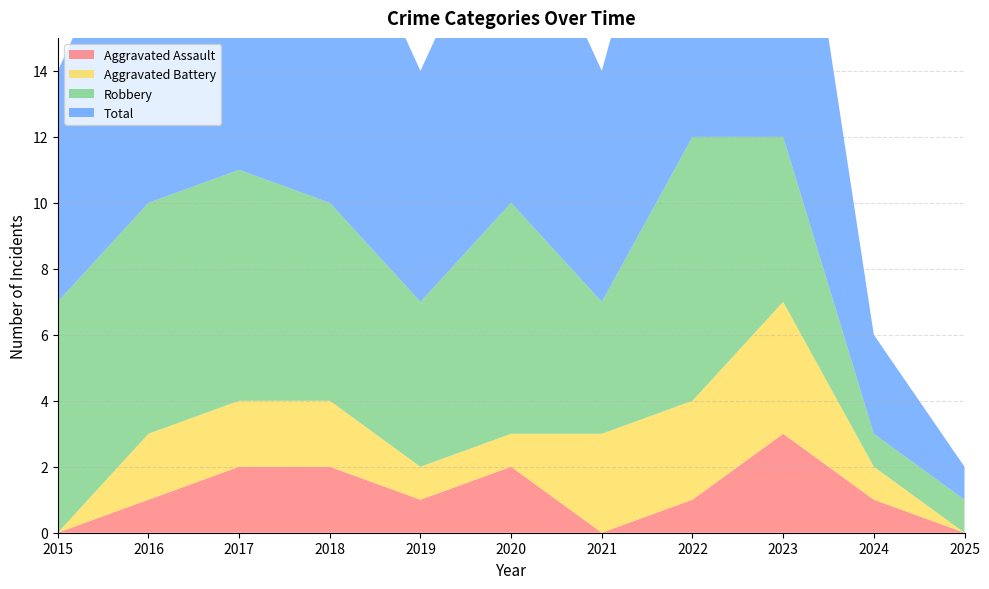

Reading left to right, what are all the values shown in this chart?

Aggravated Assault: 0	1	2	2	1	2	0	1	3	1	0
Aggravated Battery: 0	2	2	2	1	1	3	3	4	1	0
Robbery: 7	7	7	6	5	7	4	8	5	1	1
Total: 7	10	11	10	7	10	7	12	12	3	1